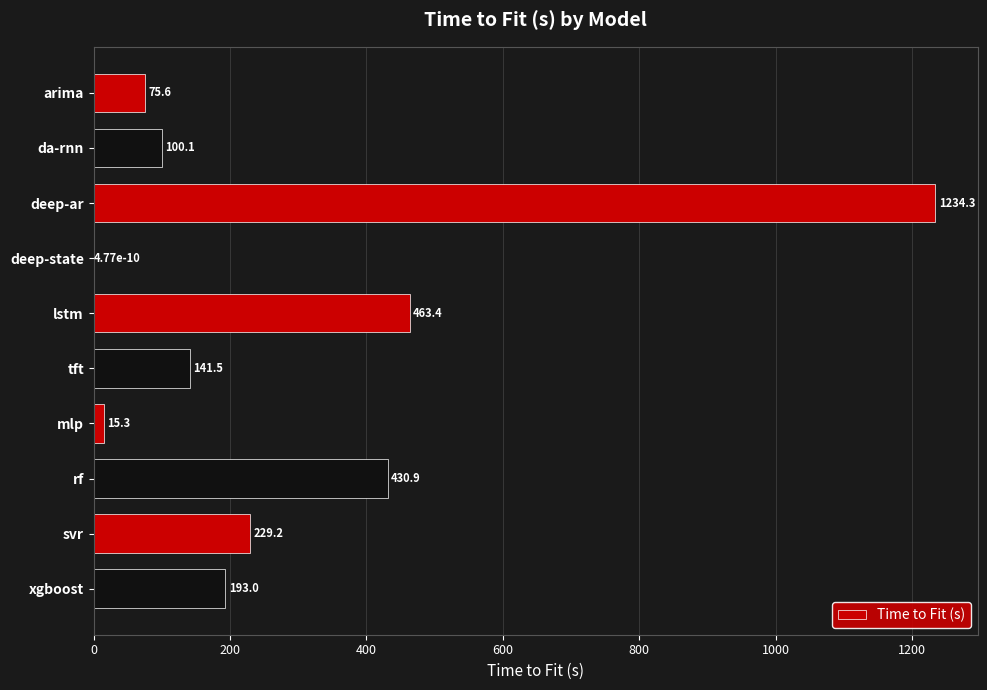

Between xgboost and deep-state, which is larger?

xgboost